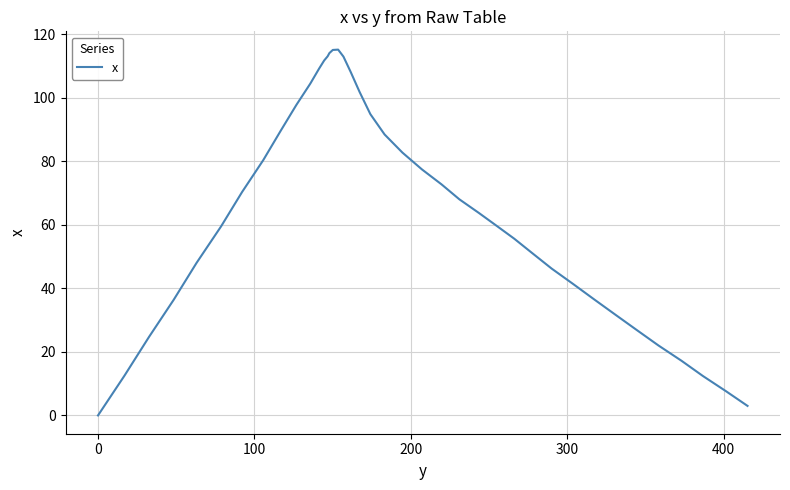

How many positive values are there?

39